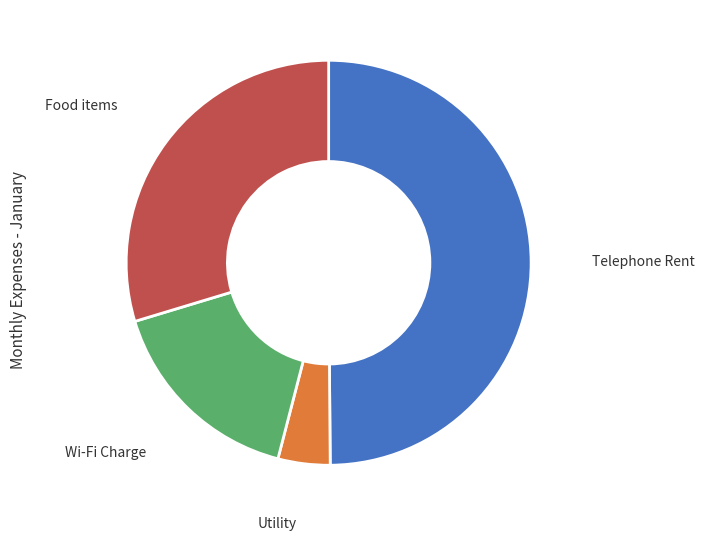

Do Food items and Telephone Rent together represent more than half of the pie?

Yes